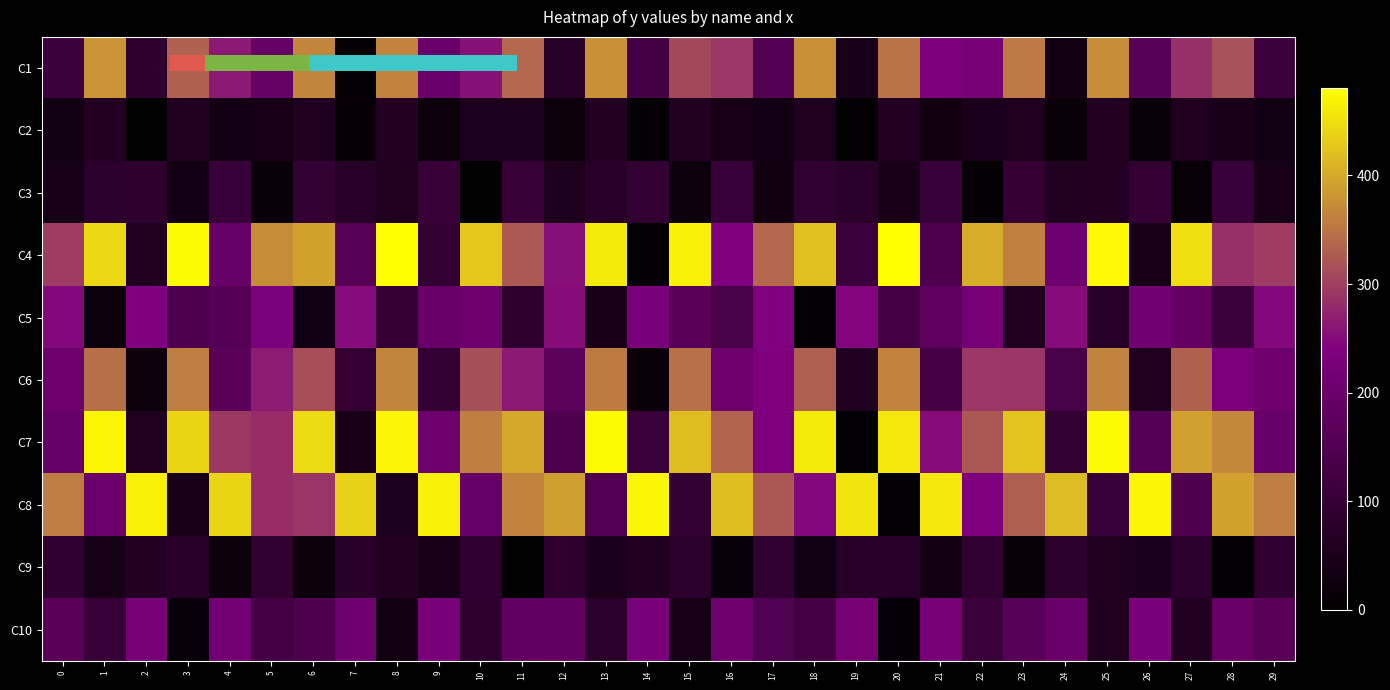

The C10 series shows 15.3 at 3. True or false?

True